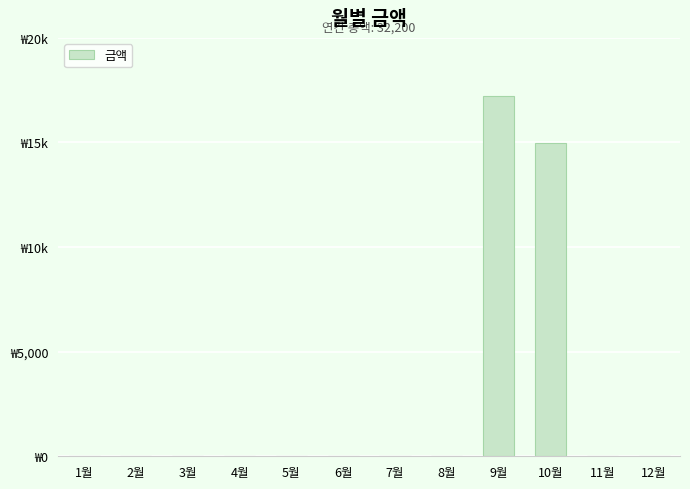

Reading left to right, what are all the values shown in this chart?

1월=0	2월=0	3월=0	4월=0	5월=0	6월=0	7월=0	8월=0	9월=17230	10월=14970	11월=0	12월=0